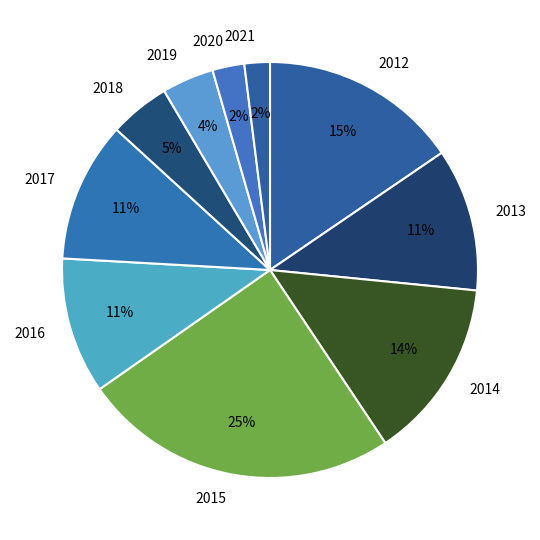

To the nearest percent, what is the average slice percentage?

10%